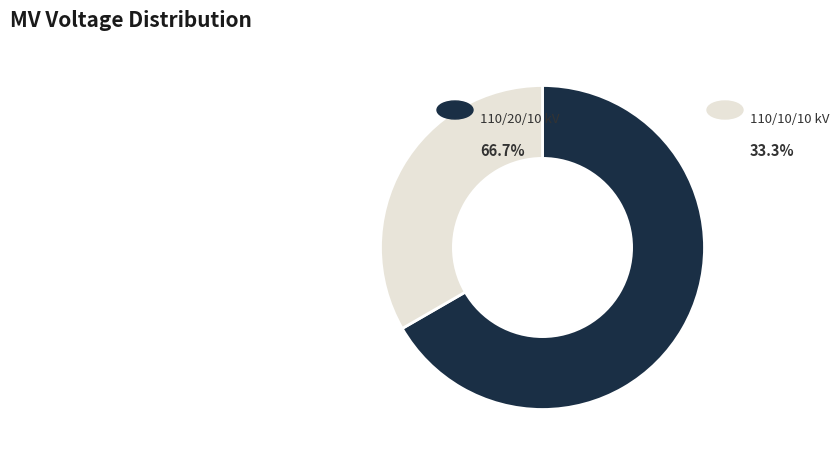

How many segments does this pie chart have?

2